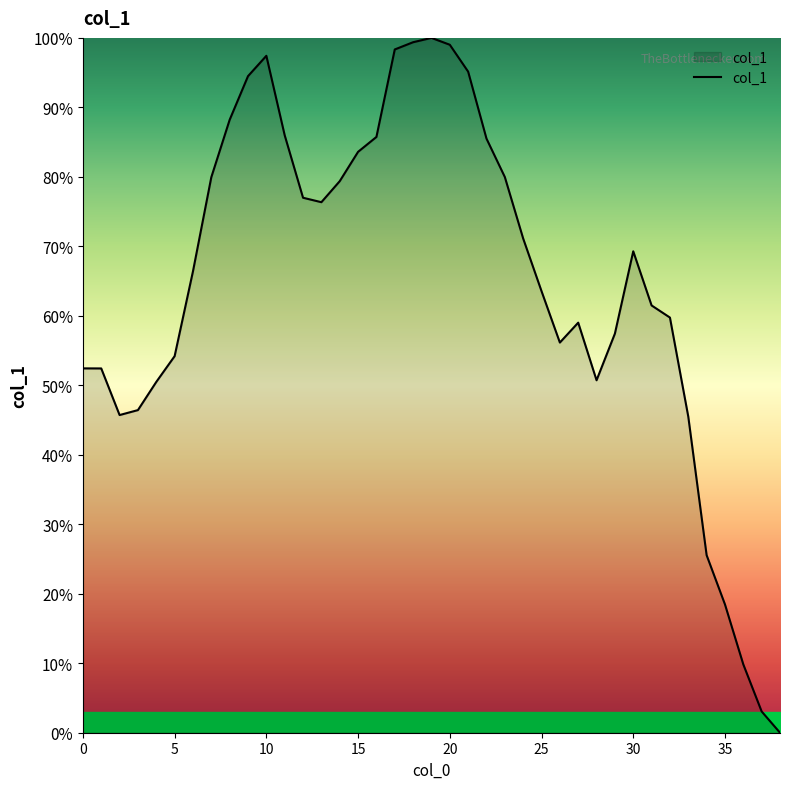

What is the difference between the maximum and minimum values?

100.0